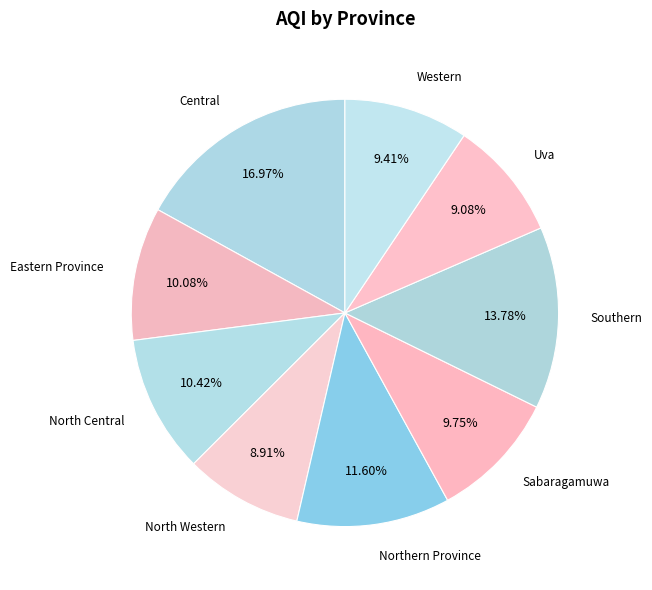

Do Sabaragamuwa and North Central together represent more than half of the pie?

No